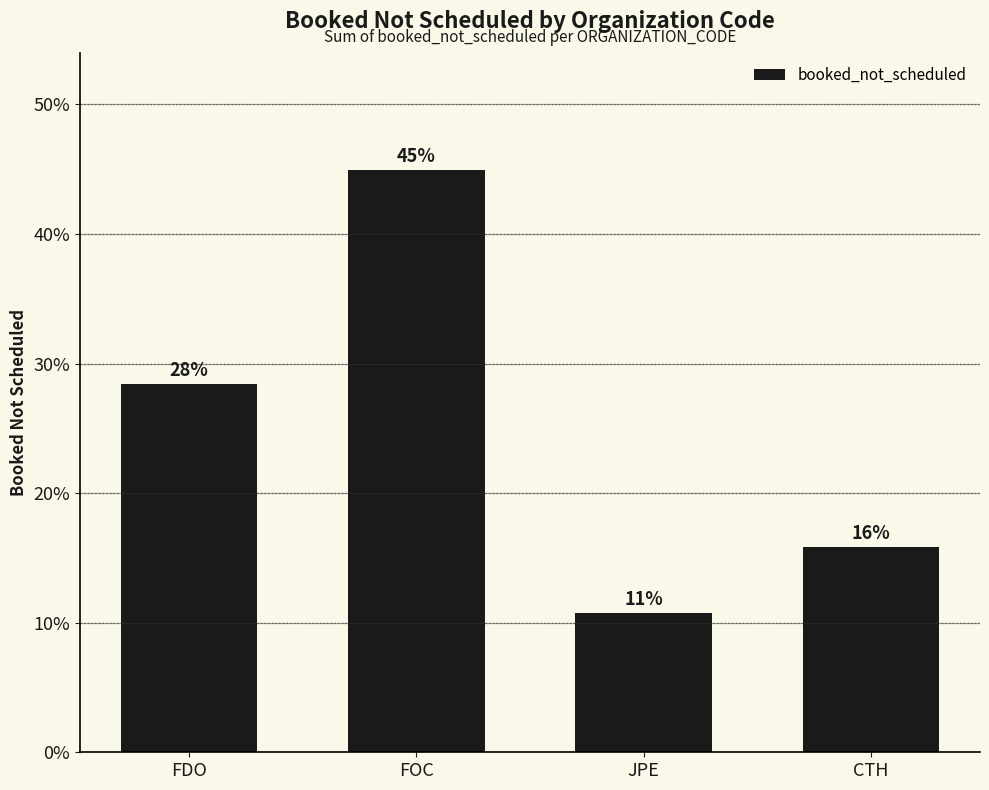

What is the average value?

25.0